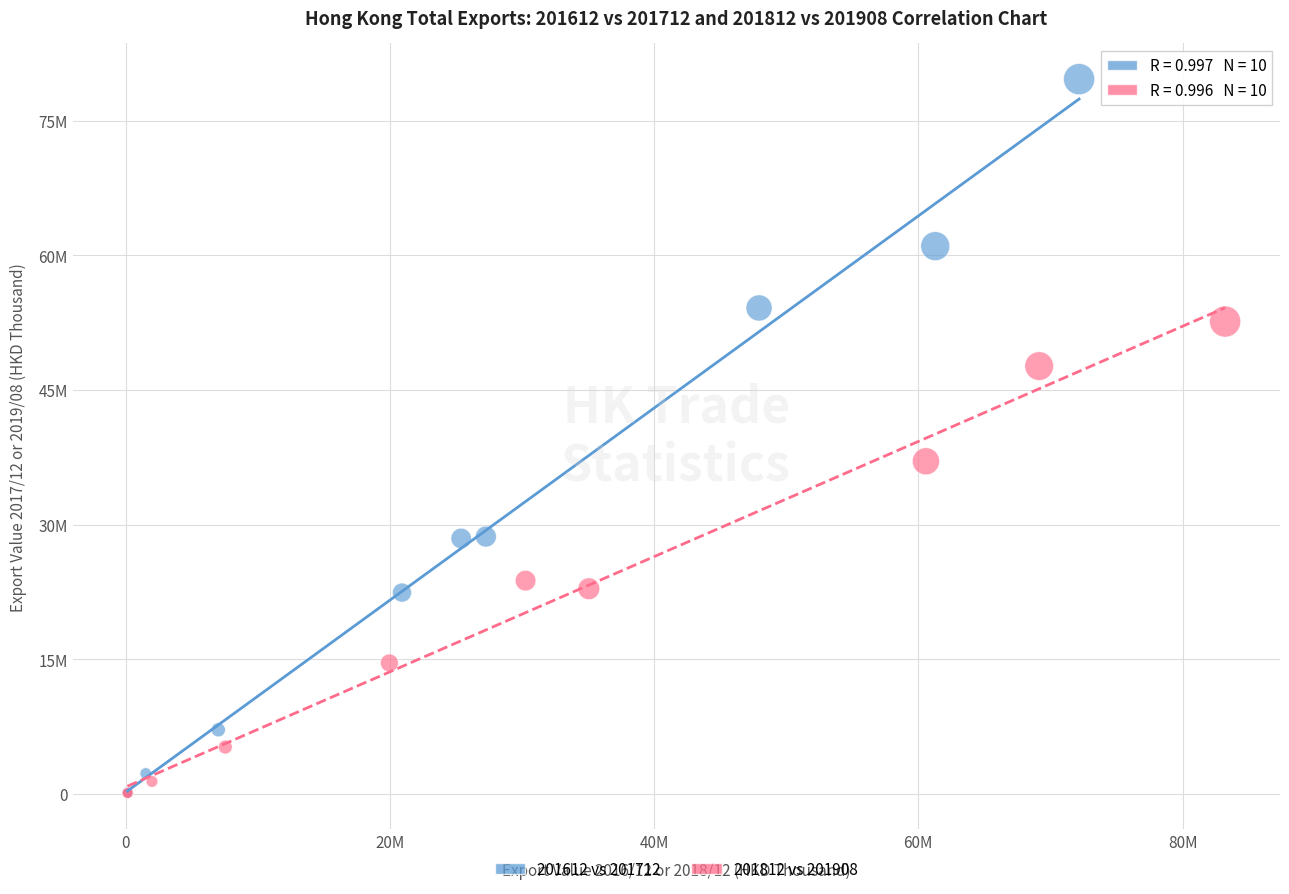

Which series has the widest spread of Y values?

201612 vs 201712